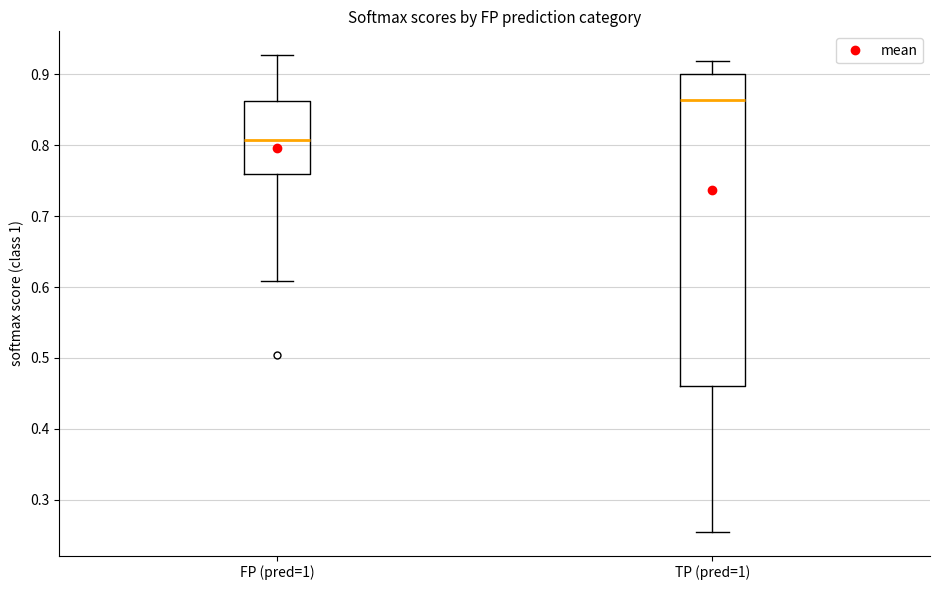

Where does the lower whisker of the box for TP (pred=1) end on the y-axis? The values are not printed on the chart, so give them approximately, as read against the axis.

0.26